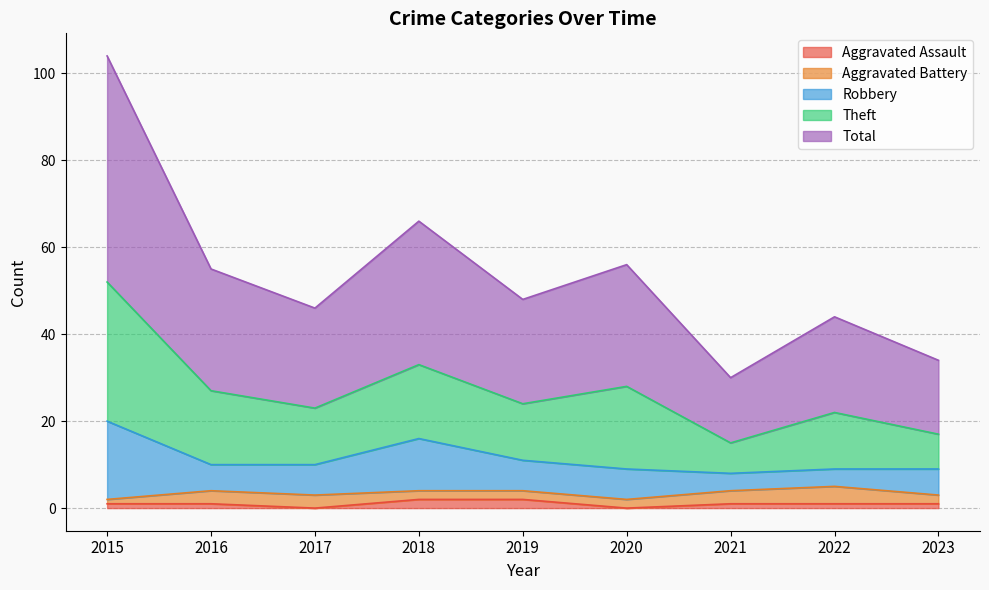

At how many categories does at least one series exceed 26?

4